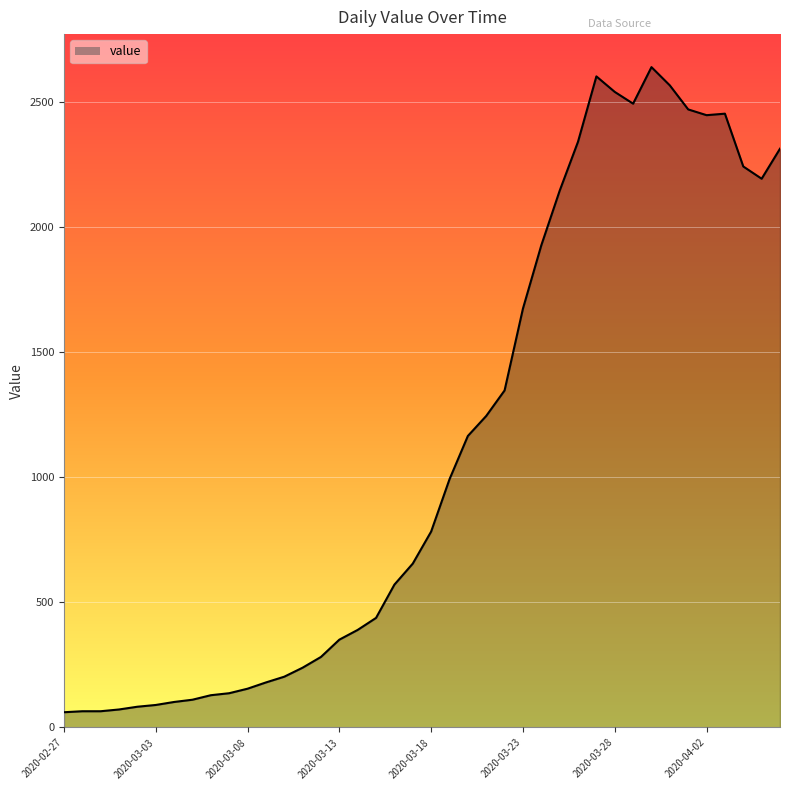

What is the difference between the maximum and minimum values?

2578